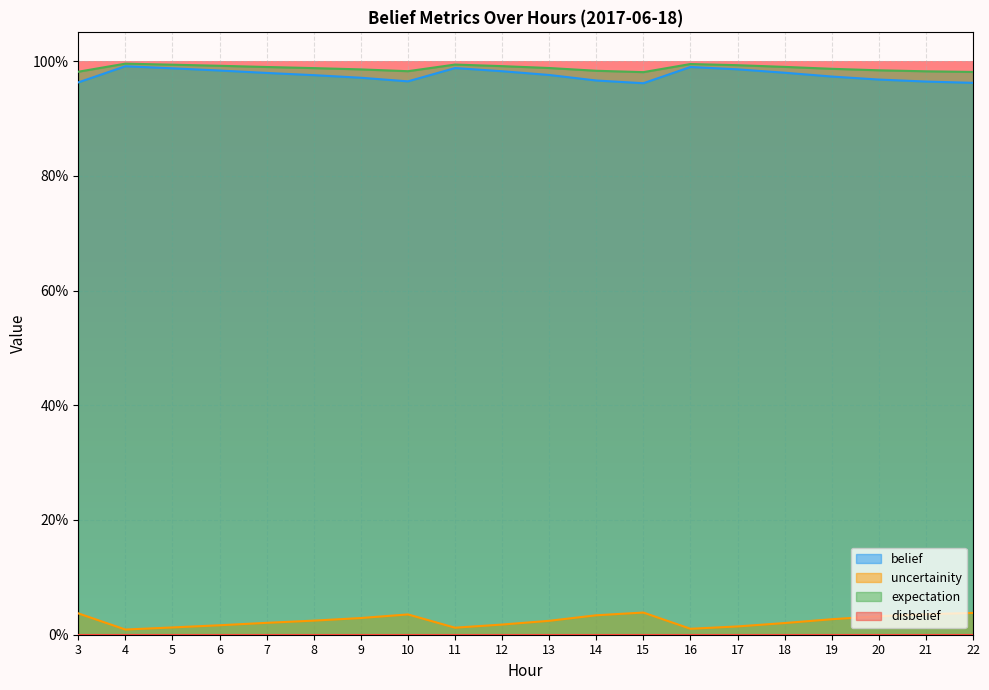

Which series has the largest range (max minus min)?

uncertainity